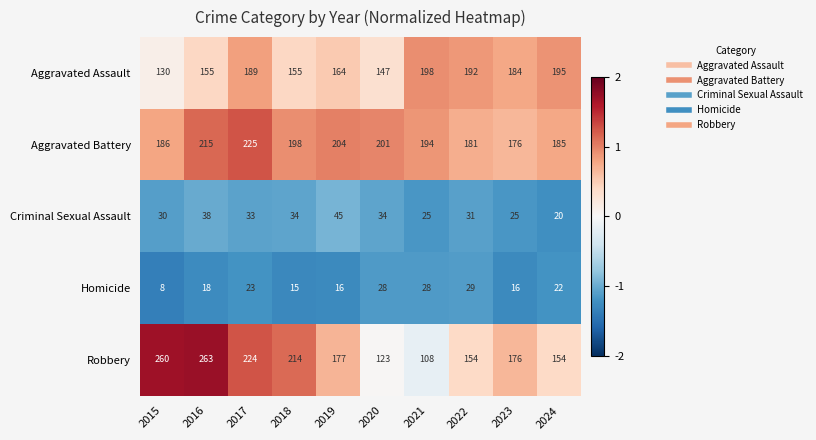

At which category is the sum across all series the highest?

2017